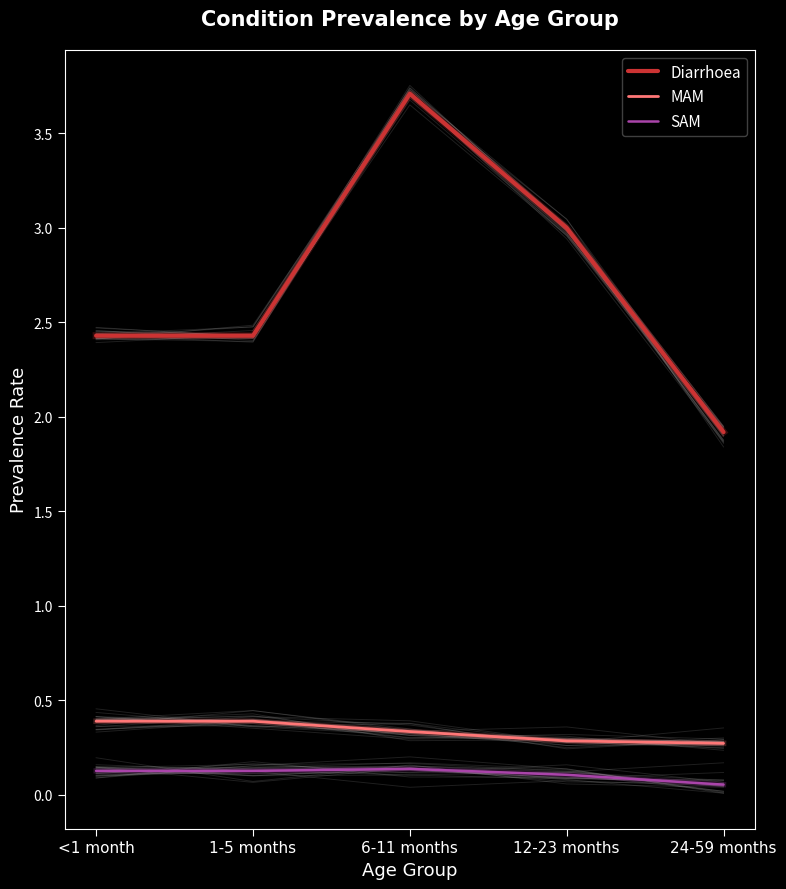

Which series changed the most between <1 month and 24-59 months?

Diarrhoea